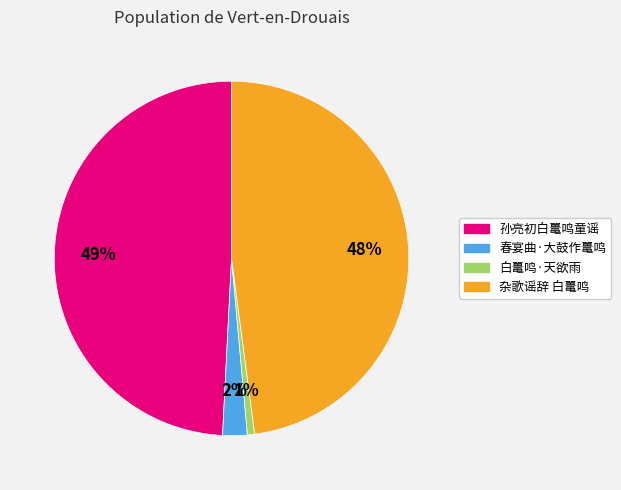

To the nearest percent, what is the difference between the 杂歌谣辞 白鼍鸣 and 春宴曲·大鼓作鼍鸣 slice percentages?

46%